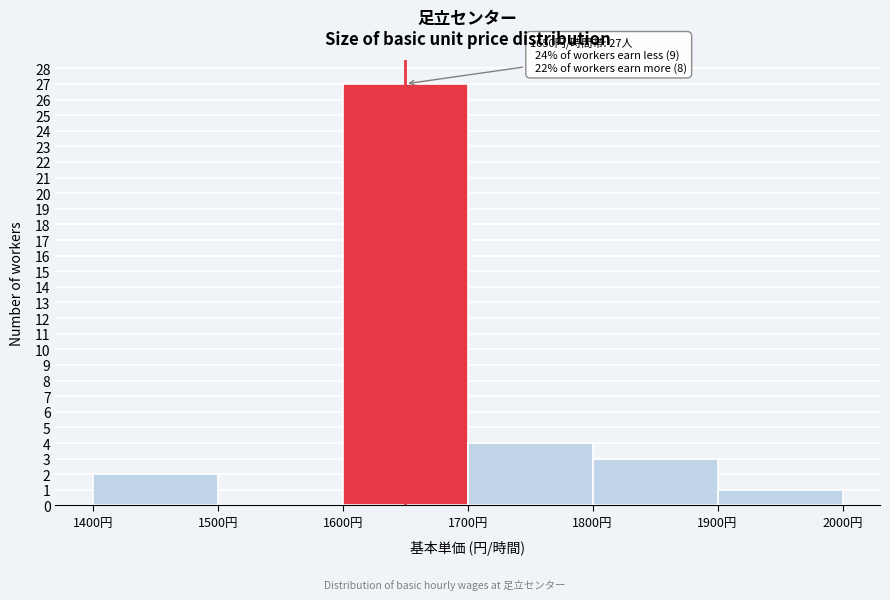

Over which range of the x-axis is the bar tallest?

1600 to 1700